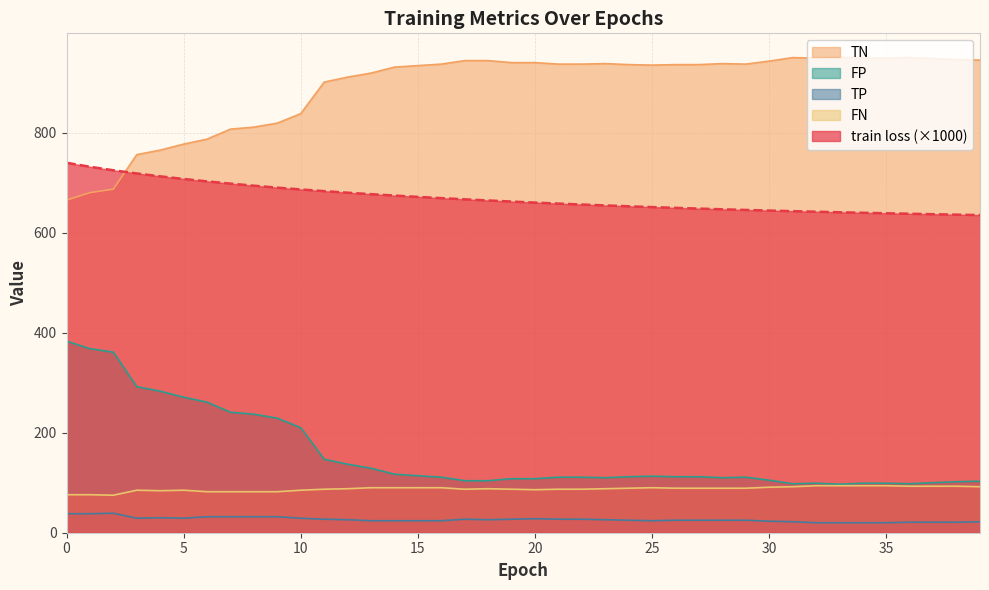

How many interior local peaks does the FP series have?

3